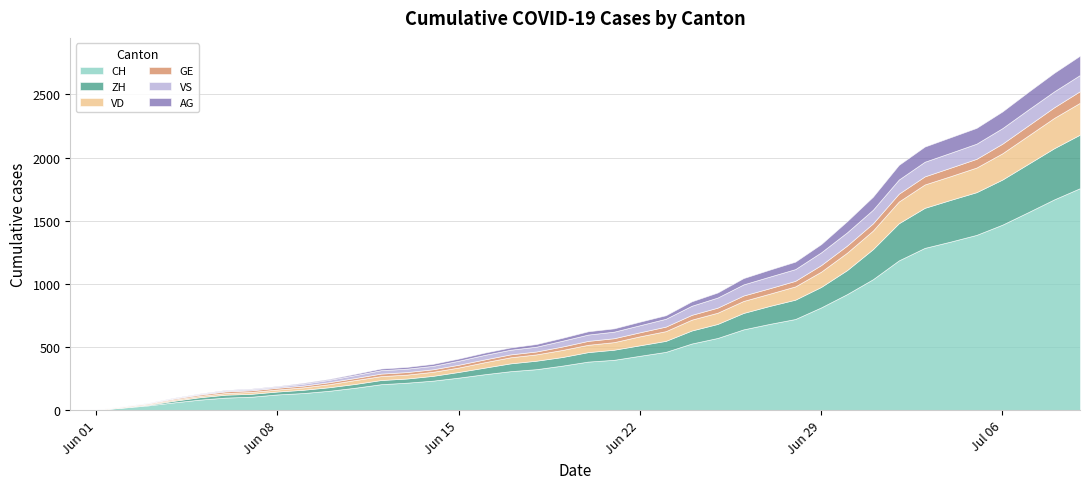

At which category is the sum across all series the highest?

2020-07-09